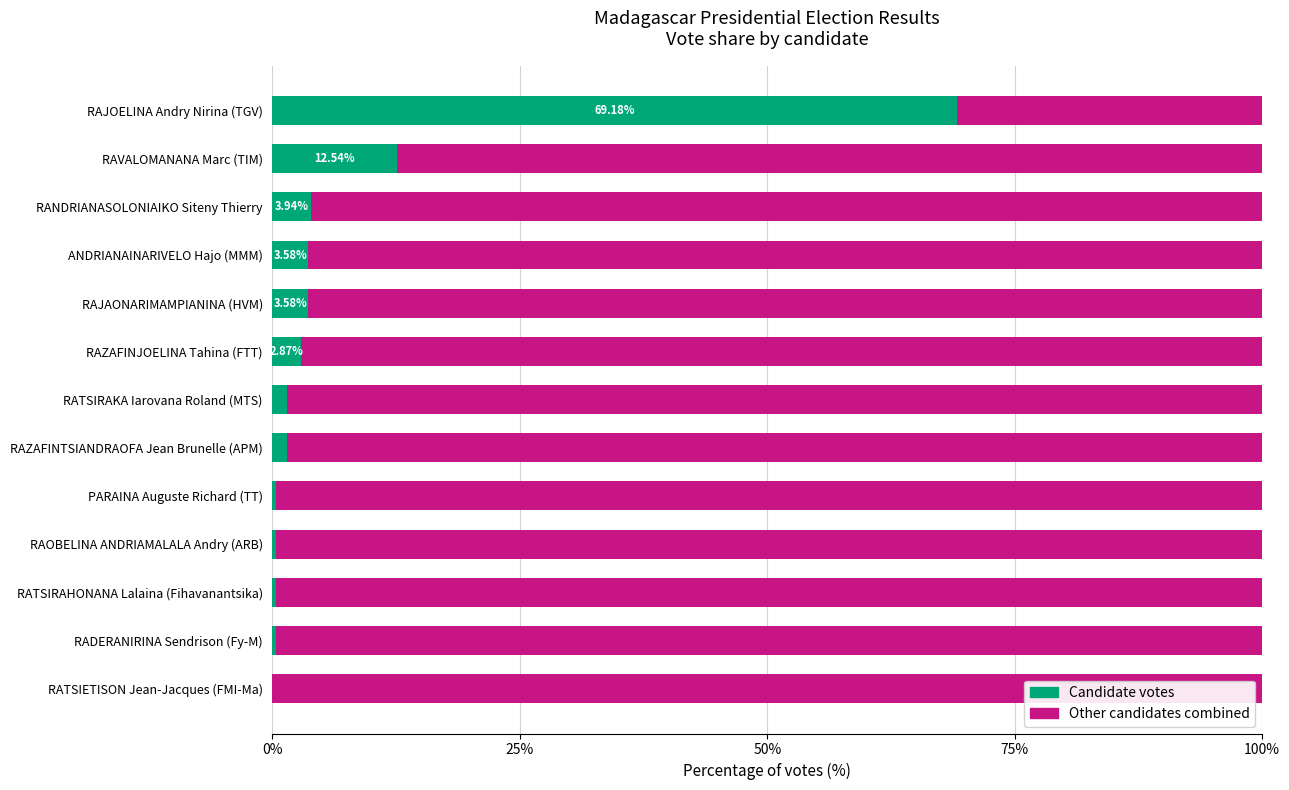

What is the total value across all series at RAVALOMANANA Marc (TIM)?

100.0